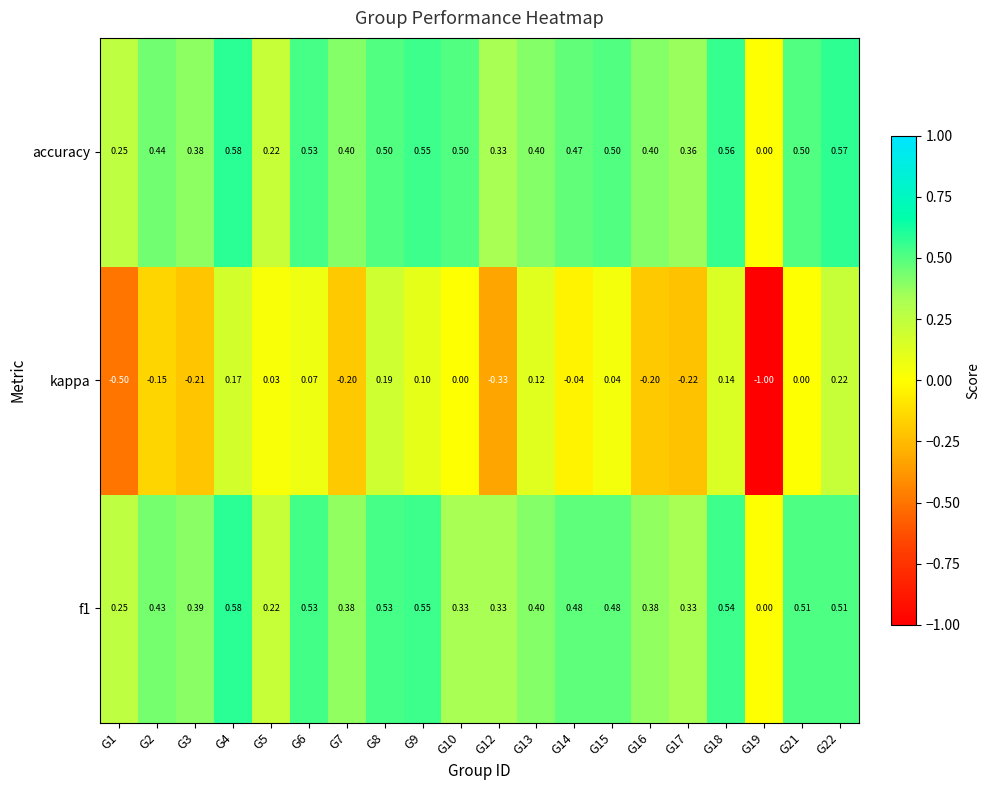

Which series has the largest range (max minus min)?

kappa